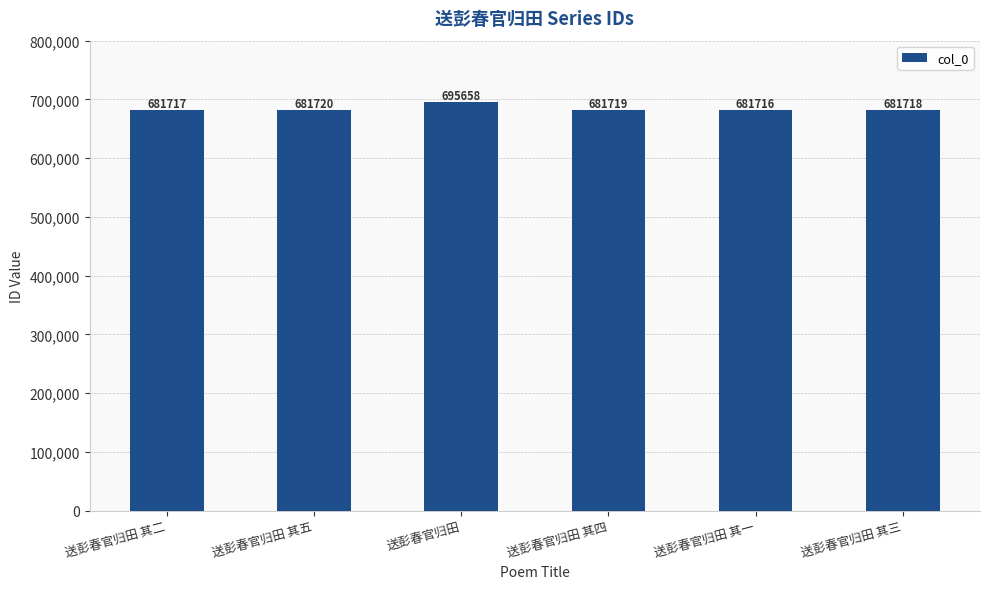

What is the label of the 5th bar from the right?

送彭春官归田 其五